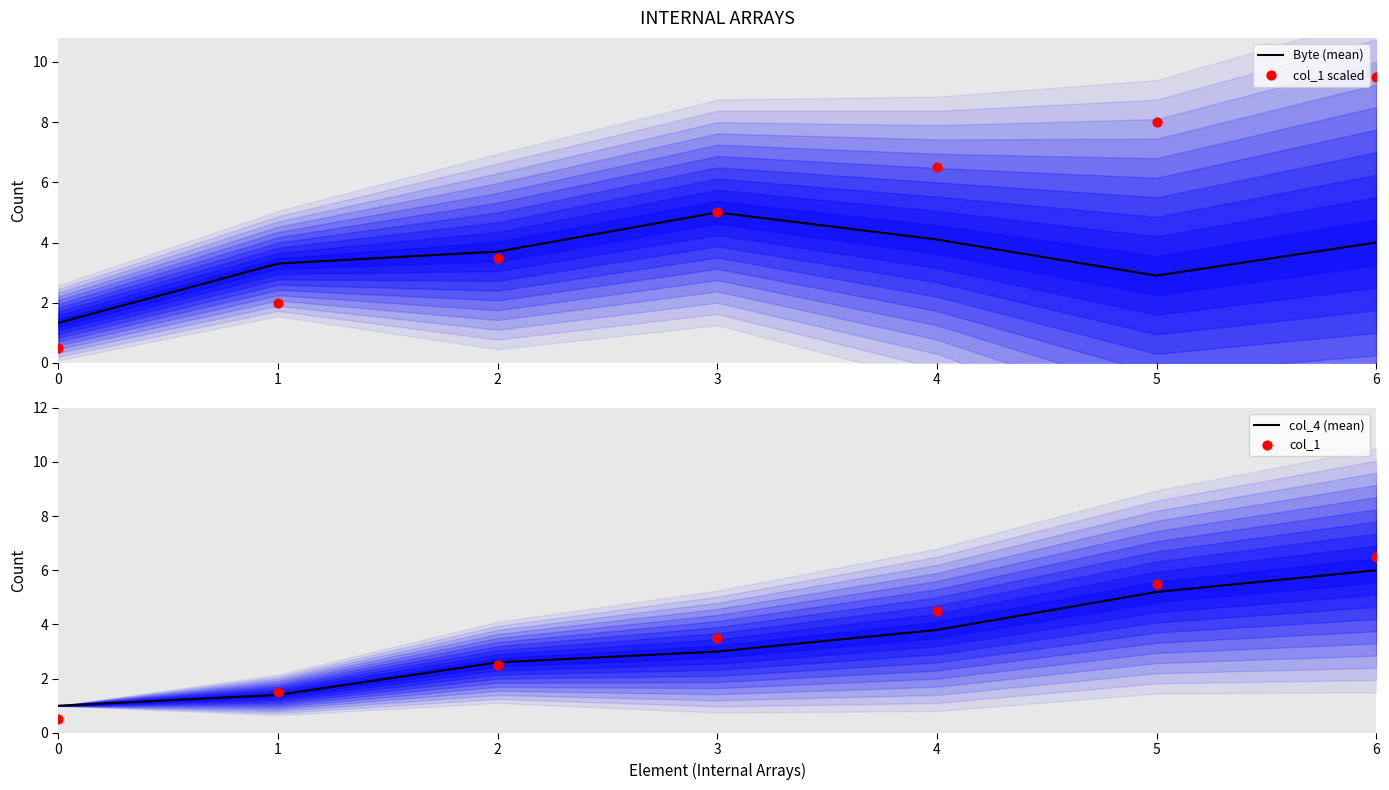

Is the value of Byte (mean) at 4 greater than the value of col_4 (mean) at 2?

Yes